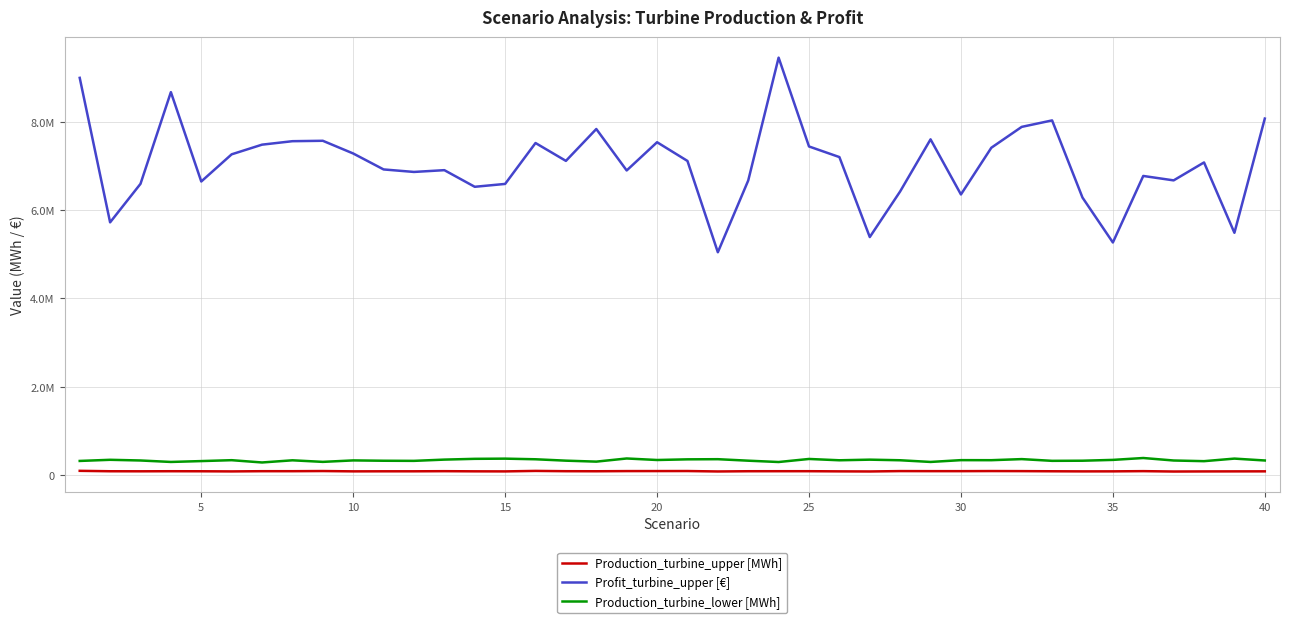

Is this an area chart (filled region under the line)?

No